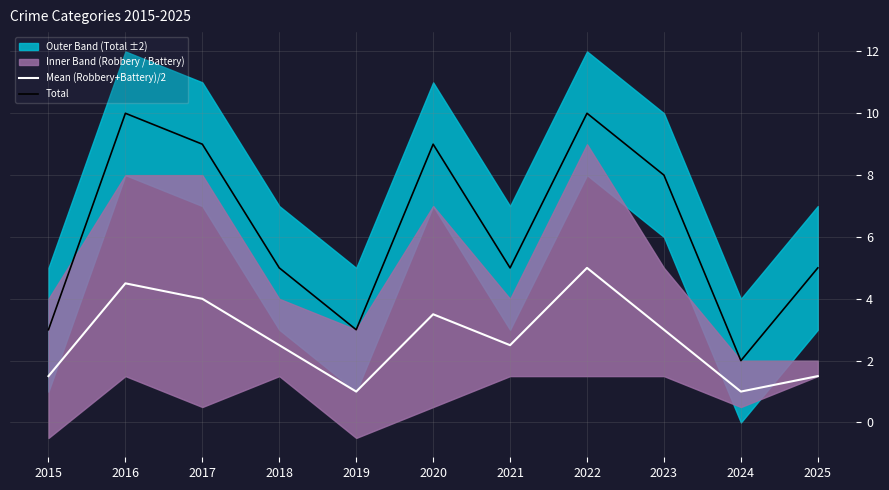

In Total, how many points are higher than both neighbors (excluding endpoints)?

3